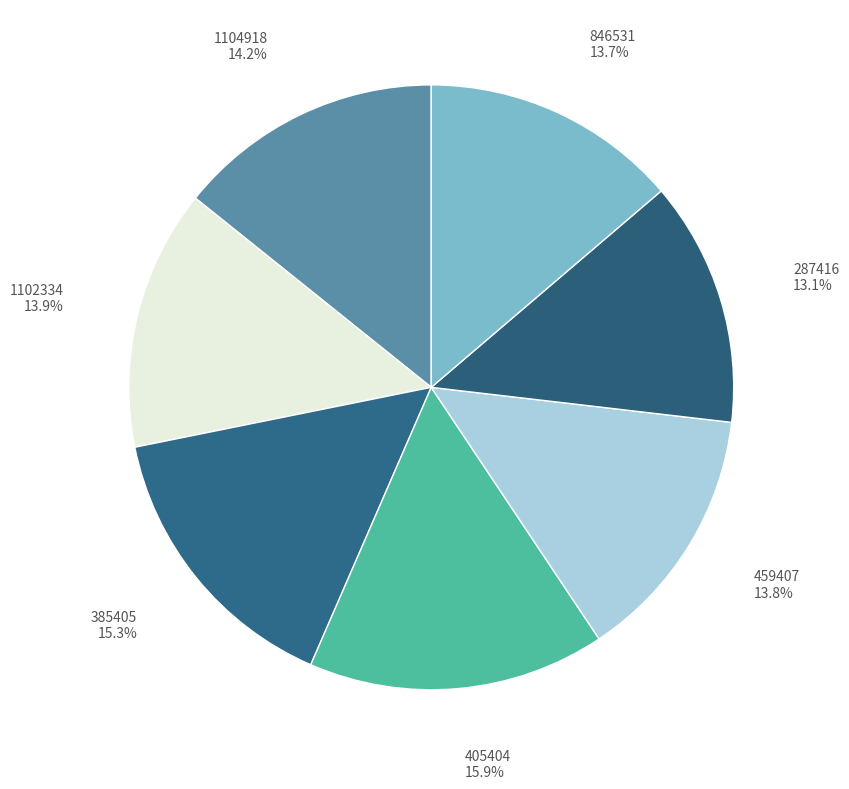

To the nearest percent, what percentage of the pie is 405404?

16%